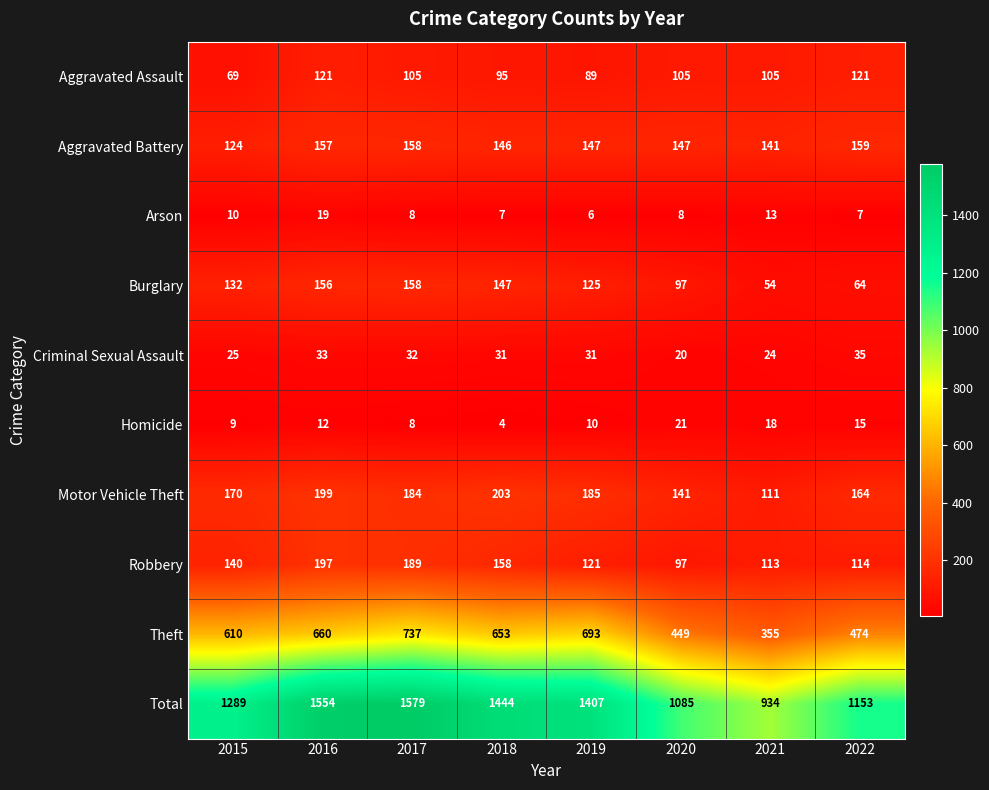

Rank the series by their maximum value, from lowest to highest.

Arson, Homicide, Criminal Sexual Assault, Aggravated Assault, Burglary, Aggravated Battery, Robbery, Motor Vehicle Theft, Theft, Total